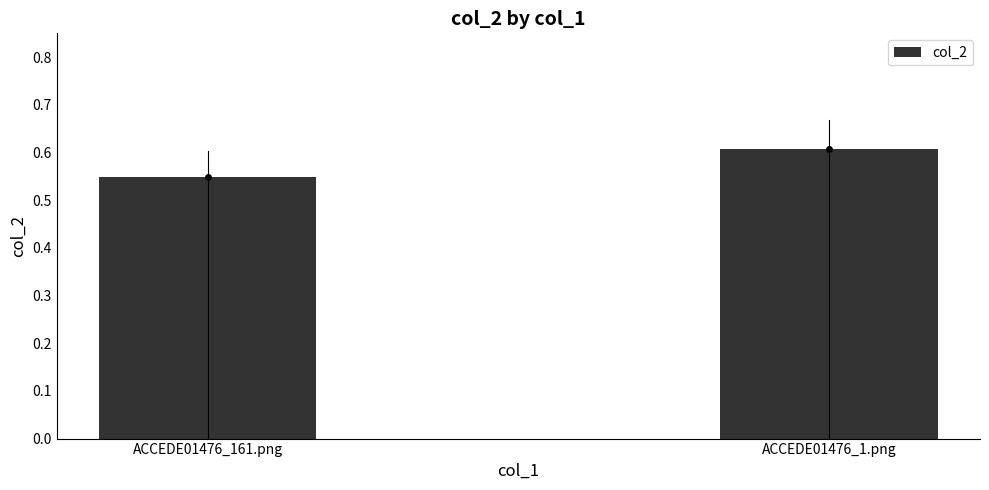

Is it true that the value at ACCEDE01476_1.png is 0.4?

False